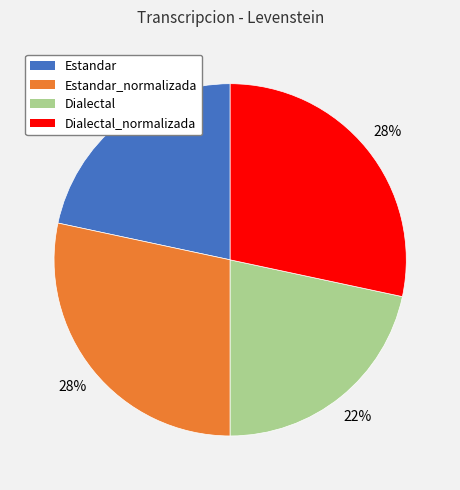

Is there a majority slice in this chart?

No